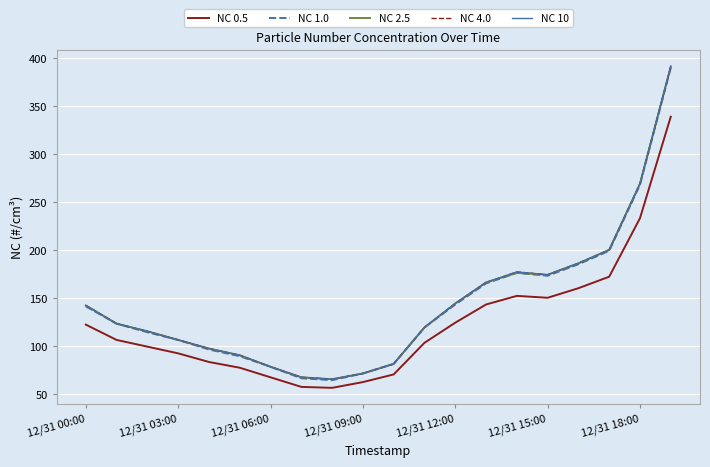

True or false: NC 0.5 and NC 2.5 cross at least once.

False